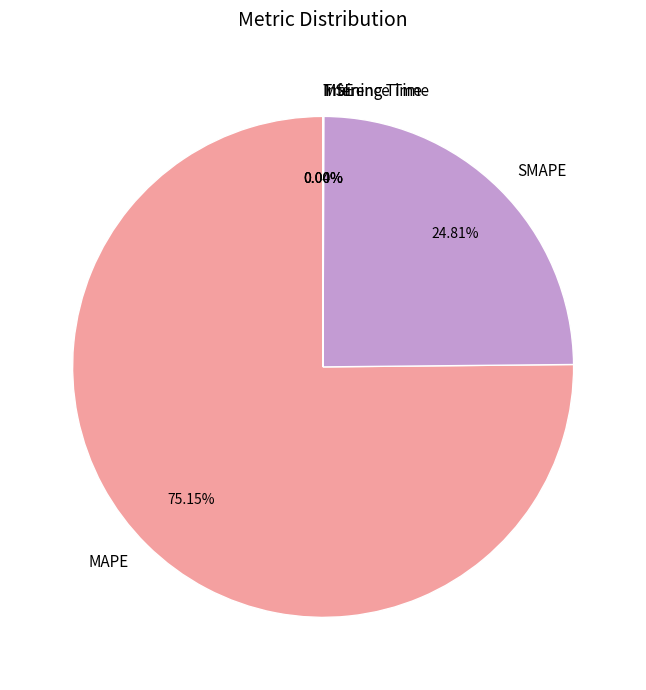

Is the sum of SMAPE and MAPE greater than half?

Yes